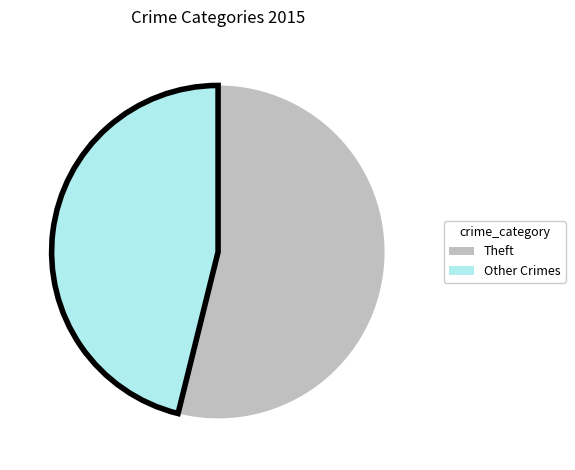

True or false: Other Crimes accounts for 46% of the total.

True